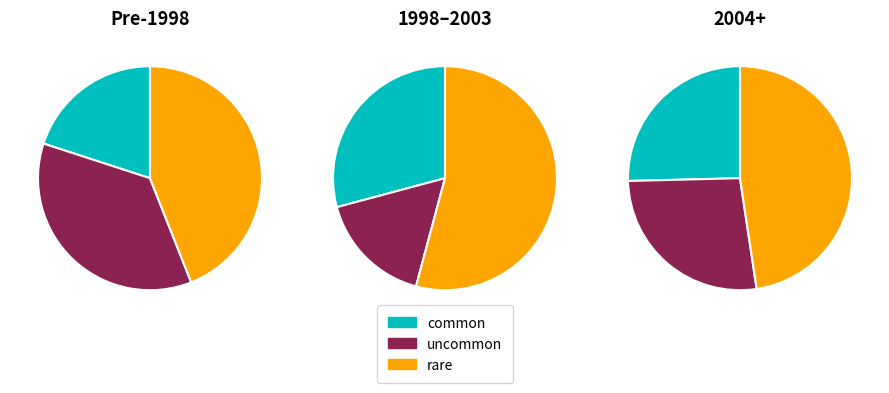

What is the largest slice in the pie chart?

rare